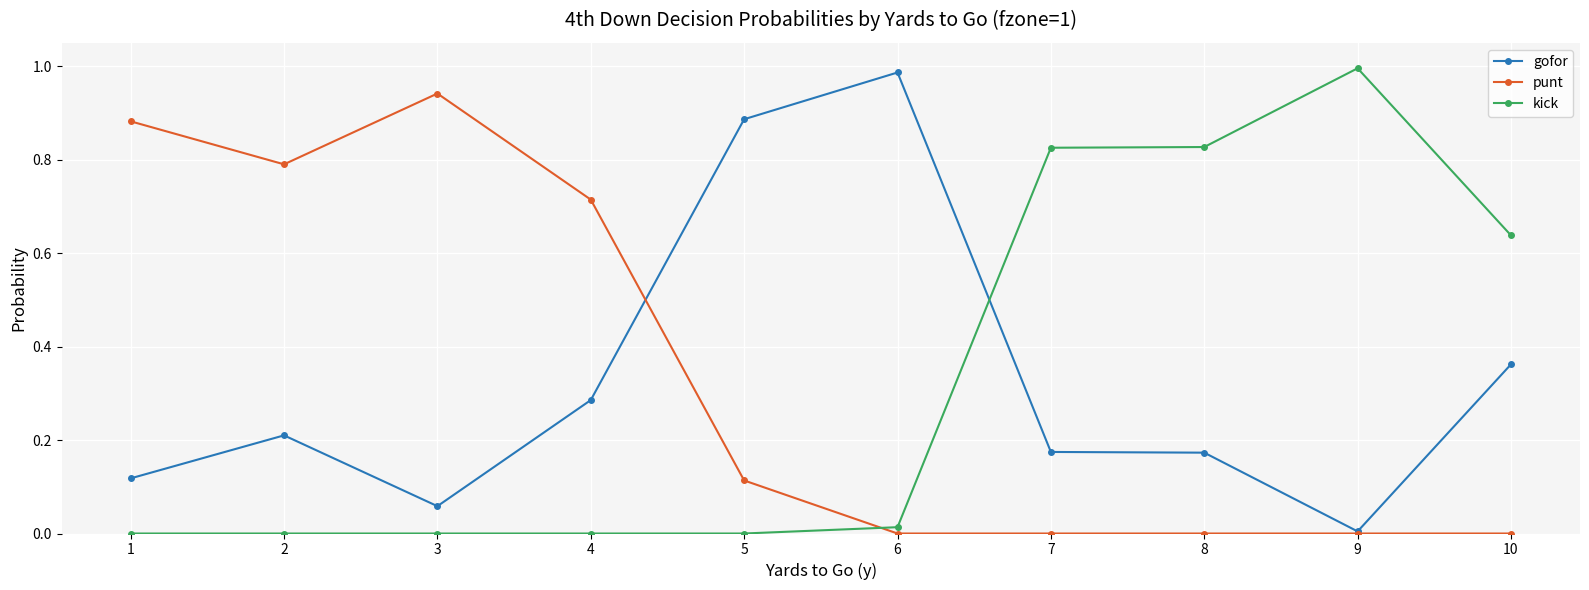

True or false: gofor has more than 1 points higher than both neighbors.

True